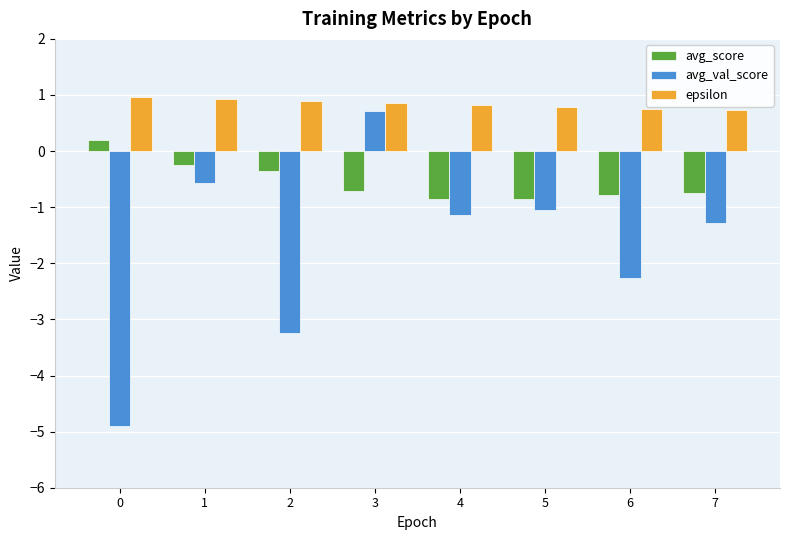

What is the greatest value displayed?

1.0